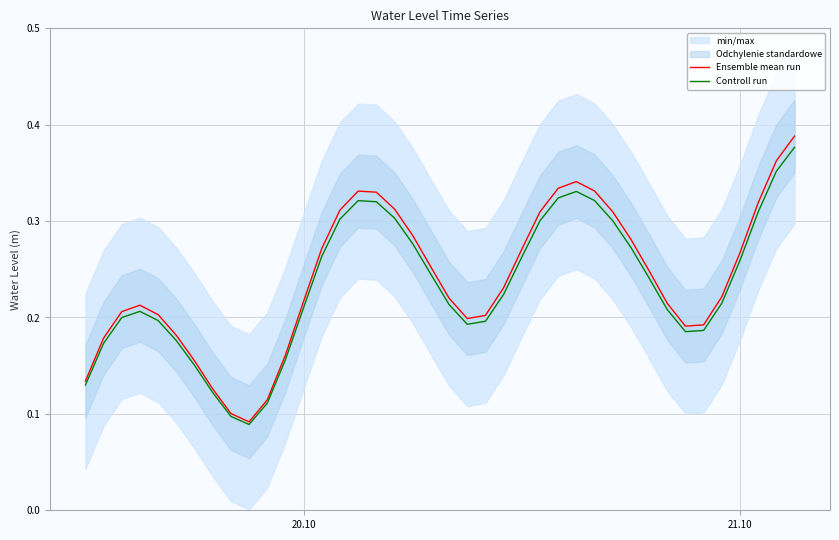

True or false: Controll run has more than 0 interior local peaks.

True